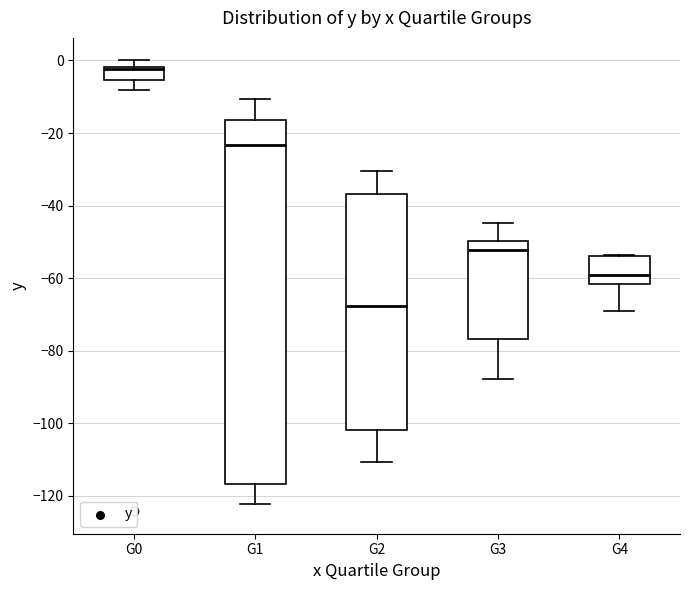

Reading left to right, read every box against the y-axis: the position of its median line, the range the box covers, and the ends of its whiskers. The values are not printed on the chart, so give them approximately, as read against the axis.

G0: median -2 (just below the box's upper edge), box -6 to -2, whiskers -8 to 0
G1: median -24, box -116 to -16, whiskers -122 to -10
G2: median -68, box -102 to -36, whiskers -110 to -30
G3: median -52, box -76 to -50, whiskers -88 to -44
G4: median -60, box -62 to -54, whiskers -70 to -54